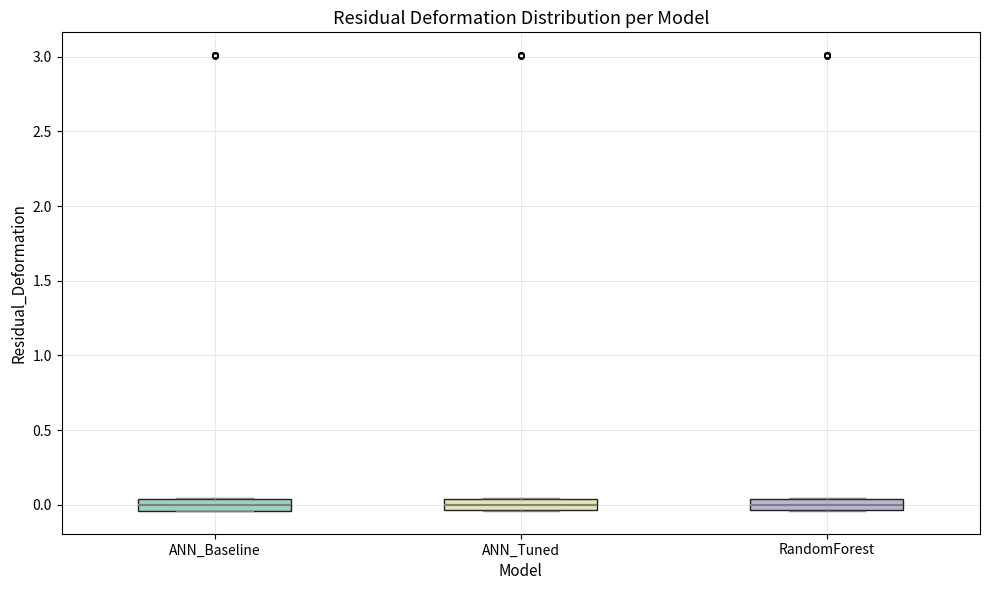

Where is the upper edge of the box for ANN_Tuned on the y-axis? The values are not printed on the chart, so give them approximately, as read against the axis.

0.05